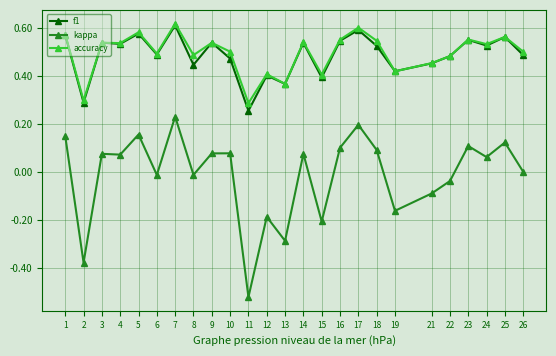

At which category does the chart reach its minimum across all series?

11